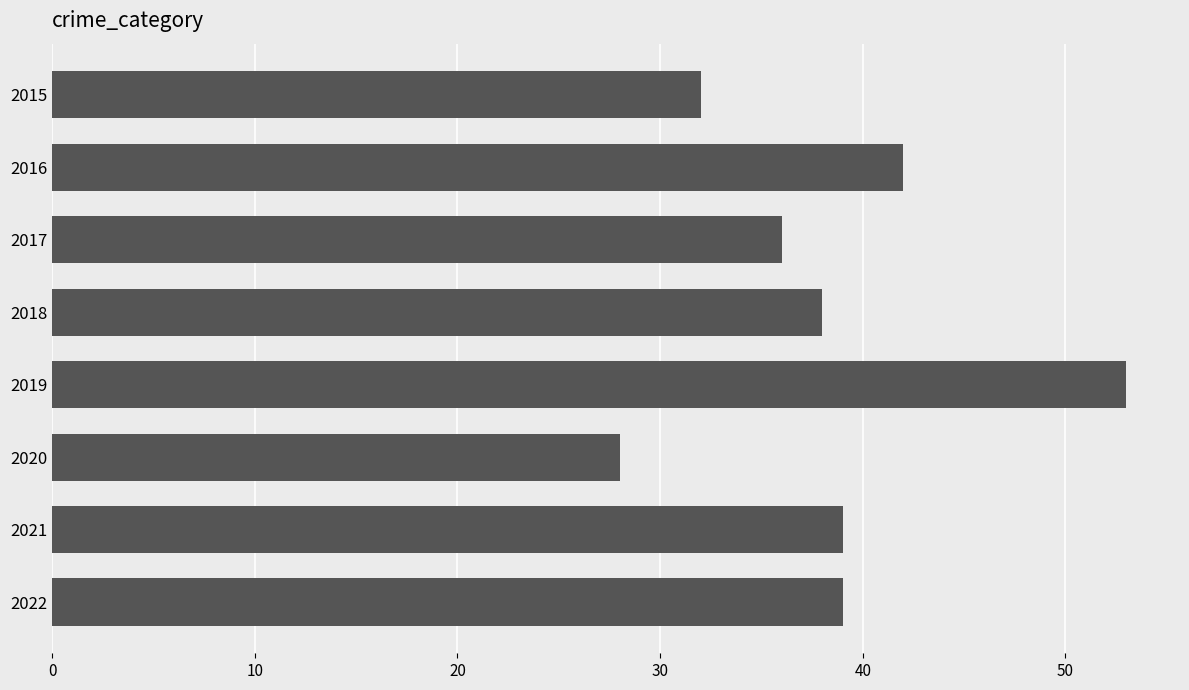

How many data points are less than 39?

4